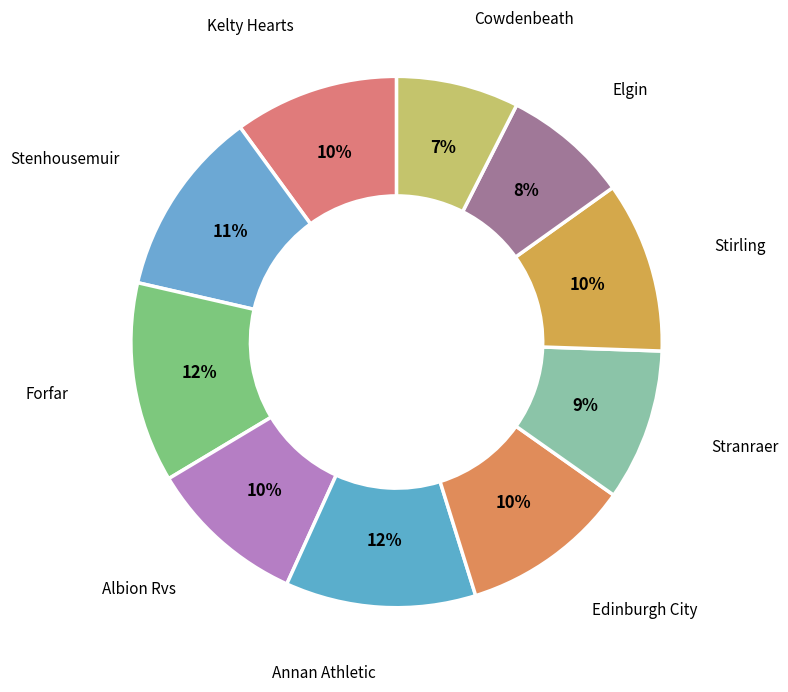

What is the largest slice in the pie chart?

Forfar